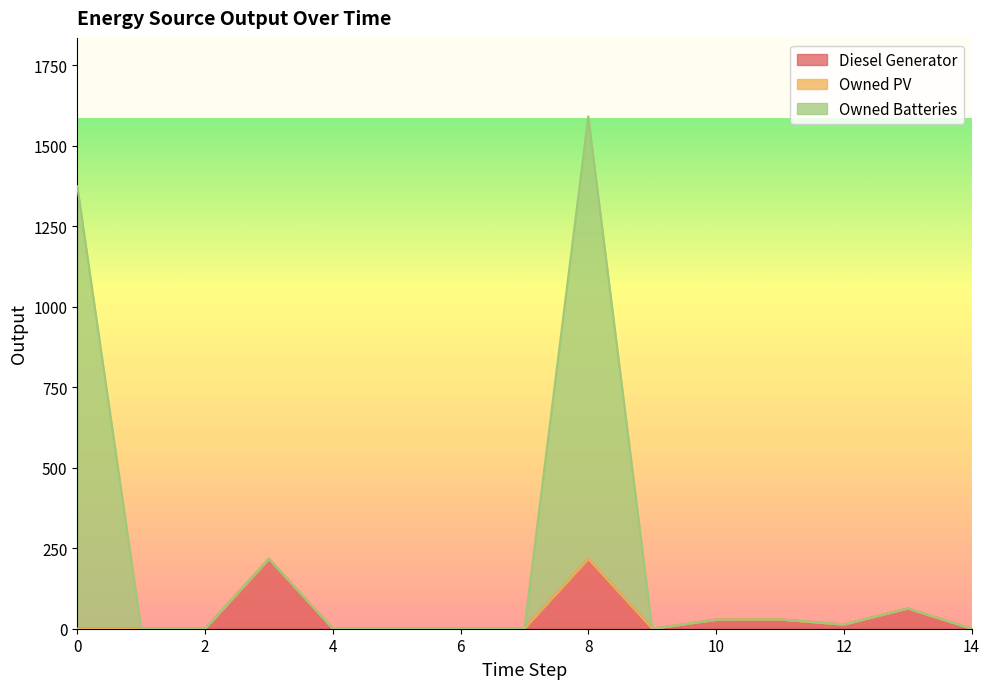

Does the chart have visible grid lines?

No